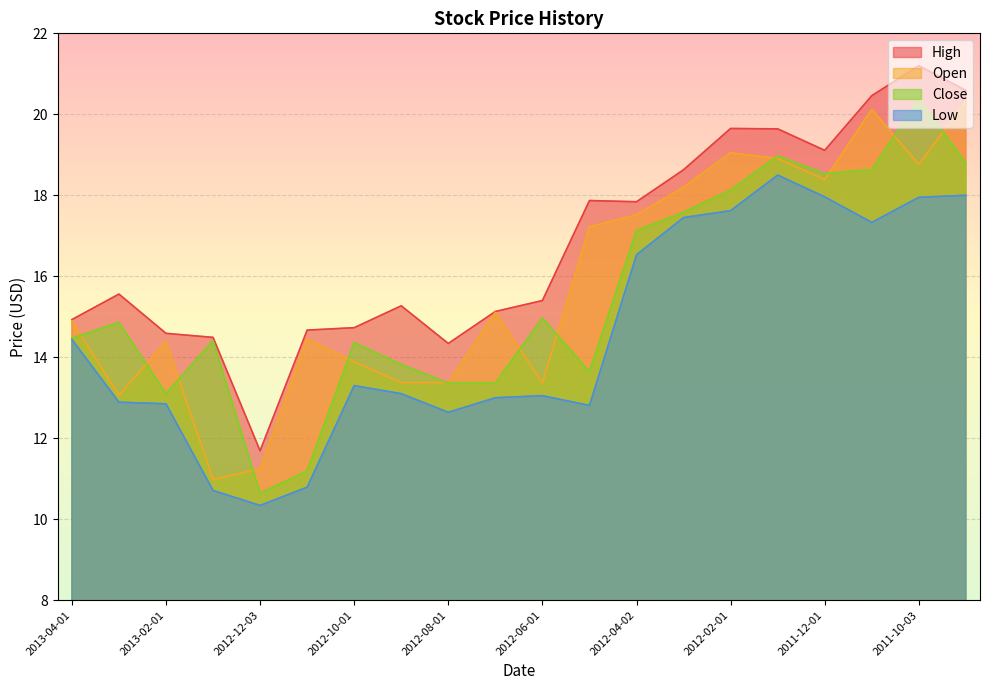

At which category is the sum across all series the highest?

2011-10-03